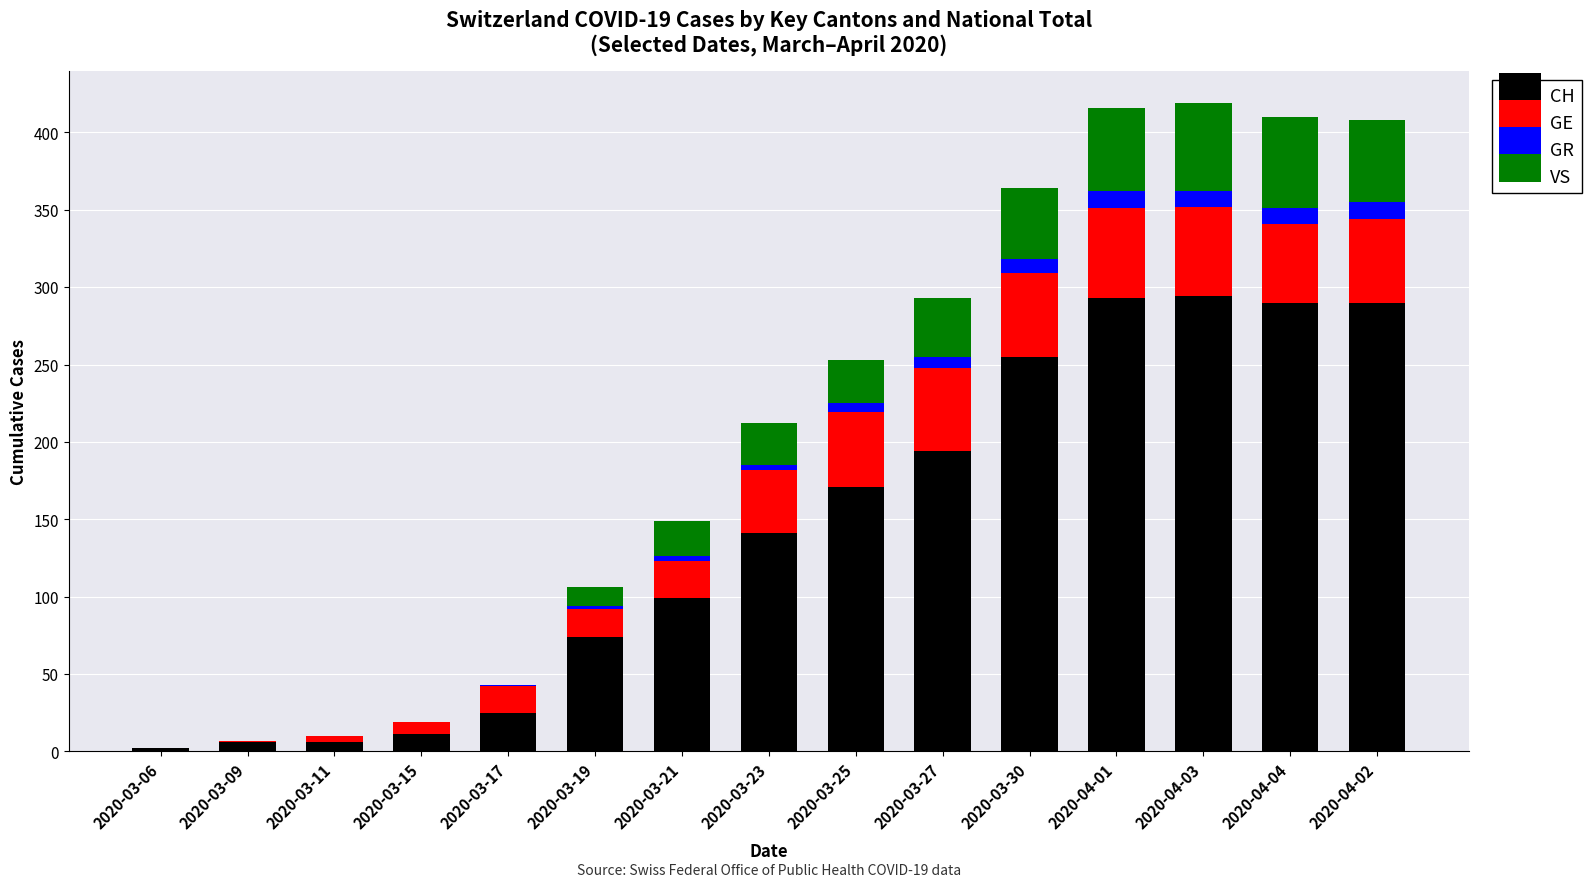

What is the highest value of the CH series?

294